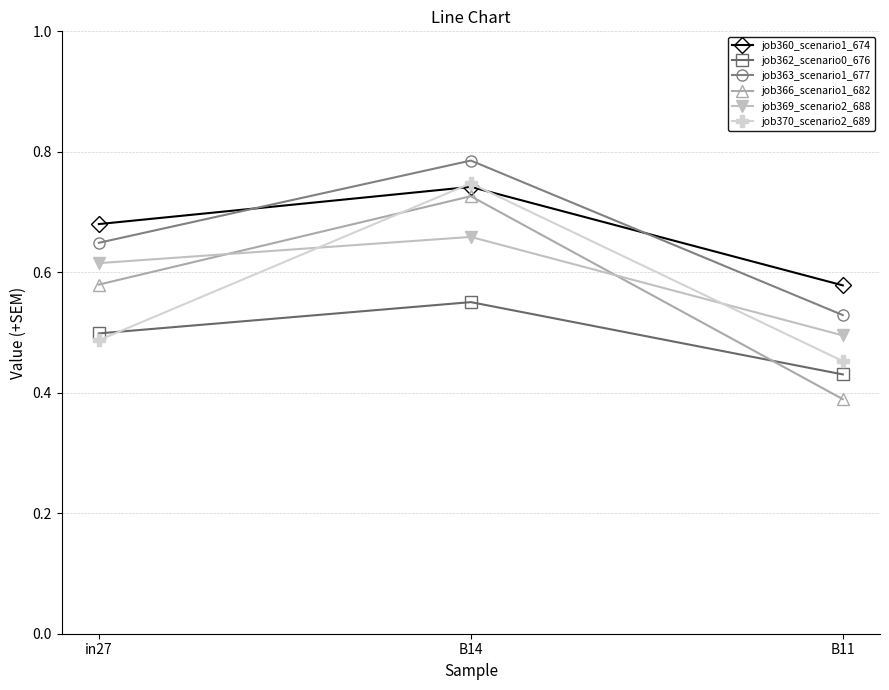

At which category is the sum across all series the highest?

B14